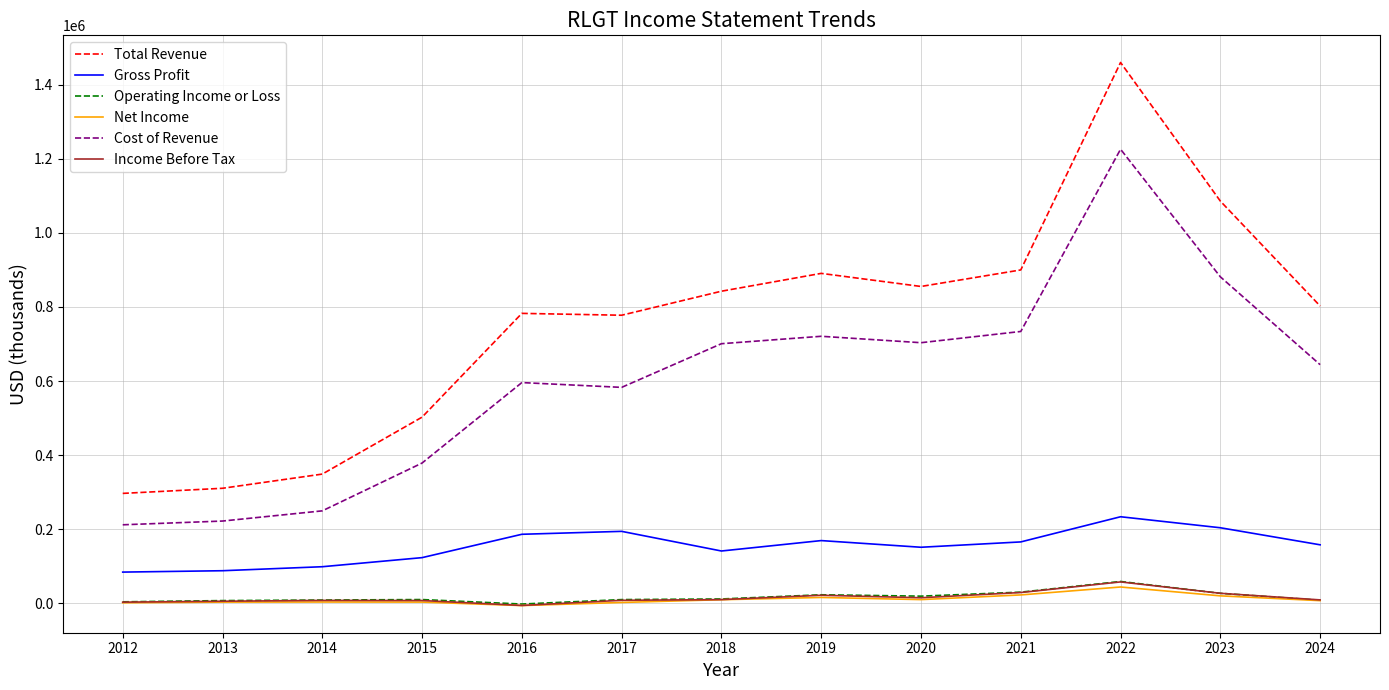

Between 2023 and 2024, which series saw the biggest shift?

Total Revenue